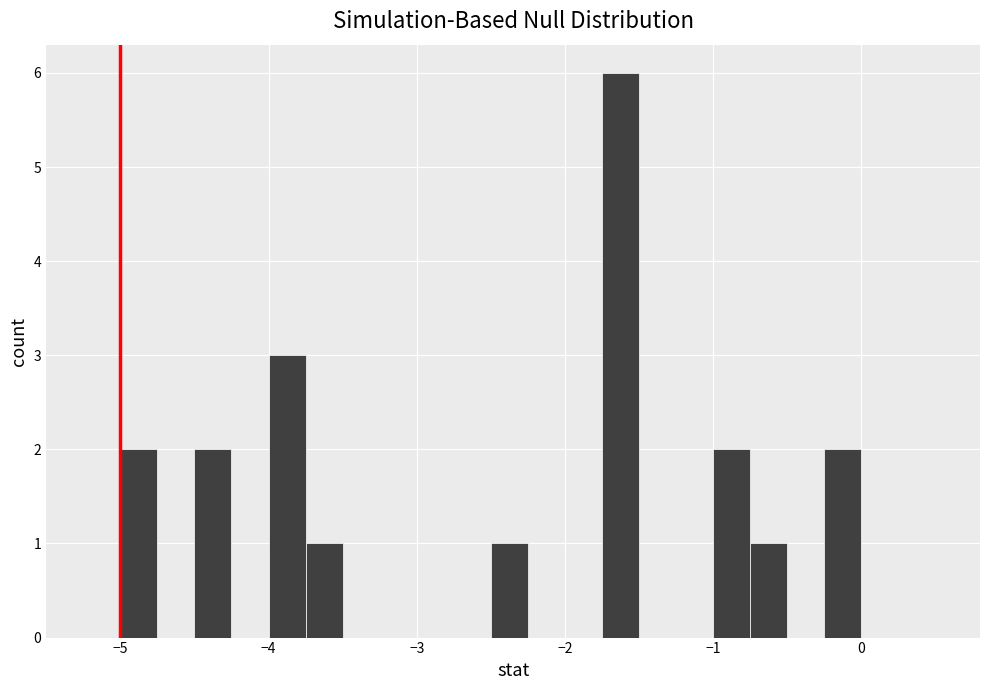

Around what value on the x-axis is the tallest bar? Give the approximate position of its centre, as read against the axis.

-1.6